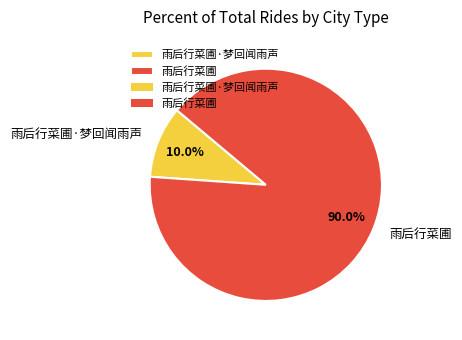

Is it true that 雨后行菜圃 is 90% of the pie?

True